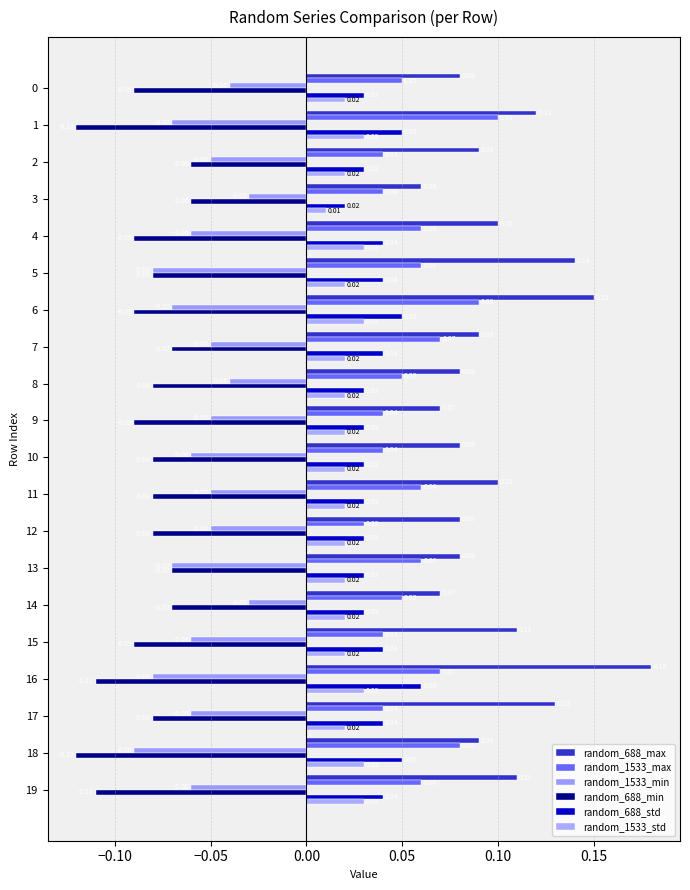

Which series has the widest spread of values?

random_688_max